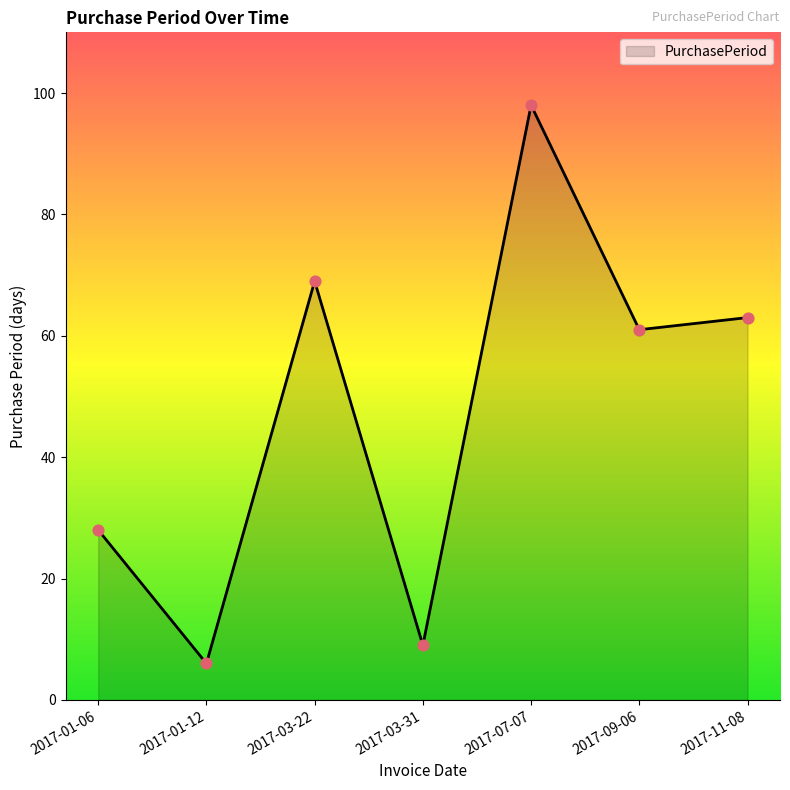

Approximately how many times larger is the value at 2017-11-08 compared to 2017-01-12?

10.5